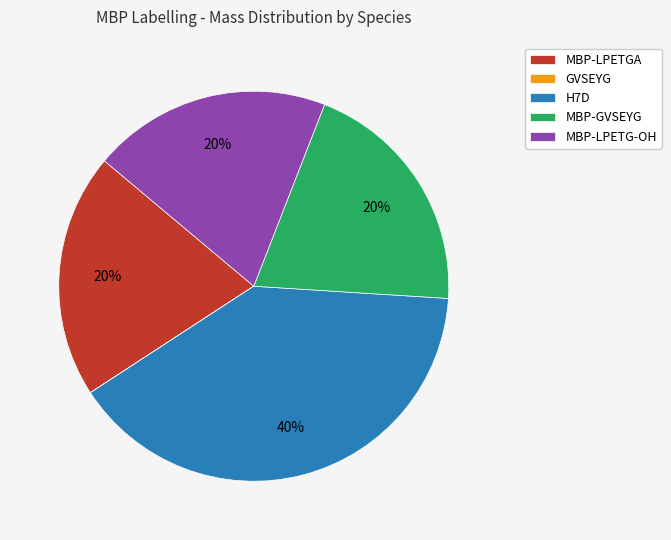

True or false: MBP-LPETG-OH accounts for 20% of the total.

True